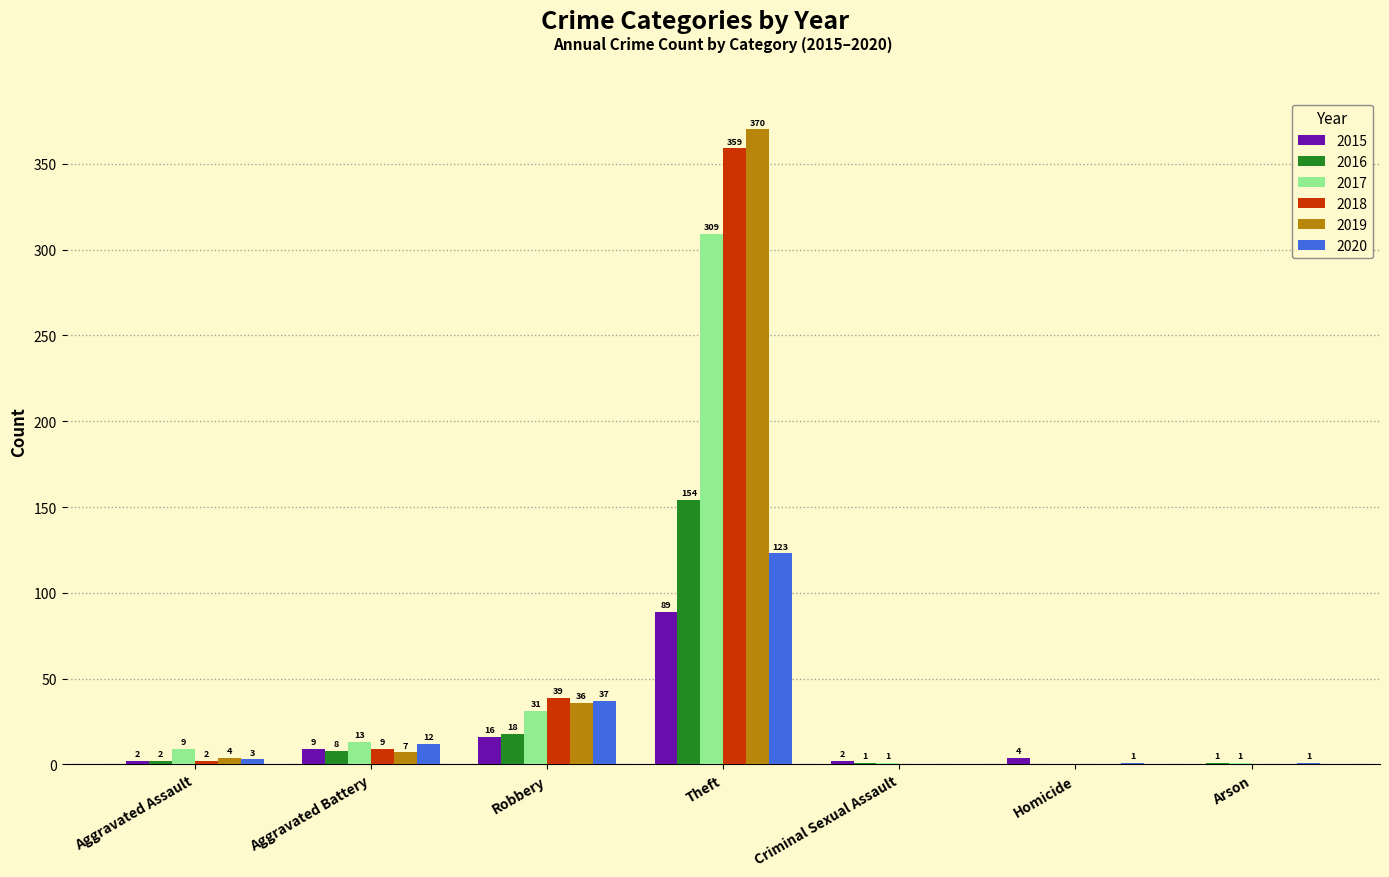

How many values in 2018 are above zero?

4